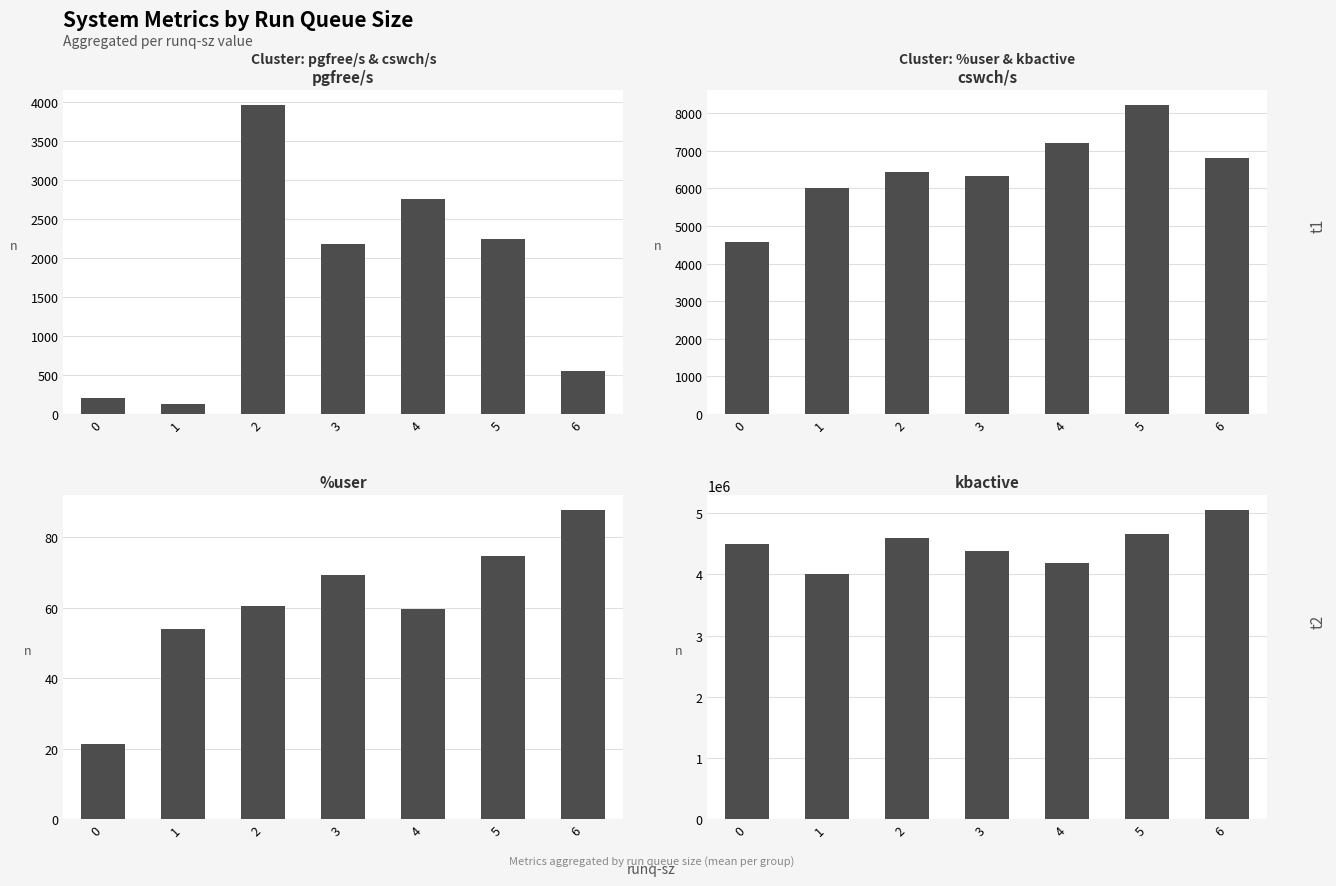

True or false: %user has a value of 60.6 at 2.

True